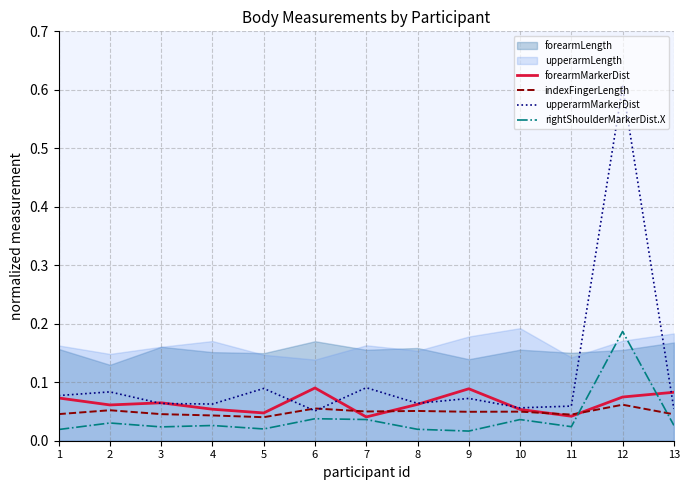

Which category has the highest value in the upperarmMarkerDist series?

12